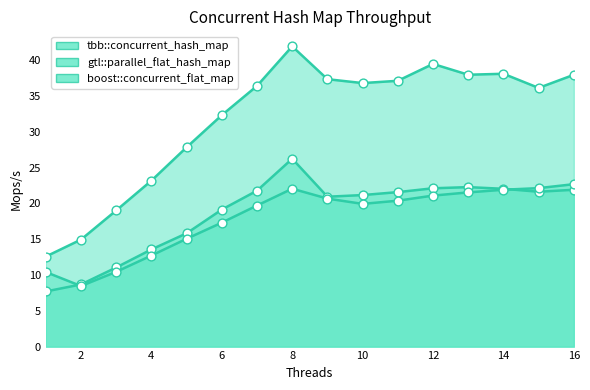

What are all the series names shown in the legend?

tbb::concurrent_hash_map, gtl::parallel_flat_hash_map, boost::concurrent_flat_map